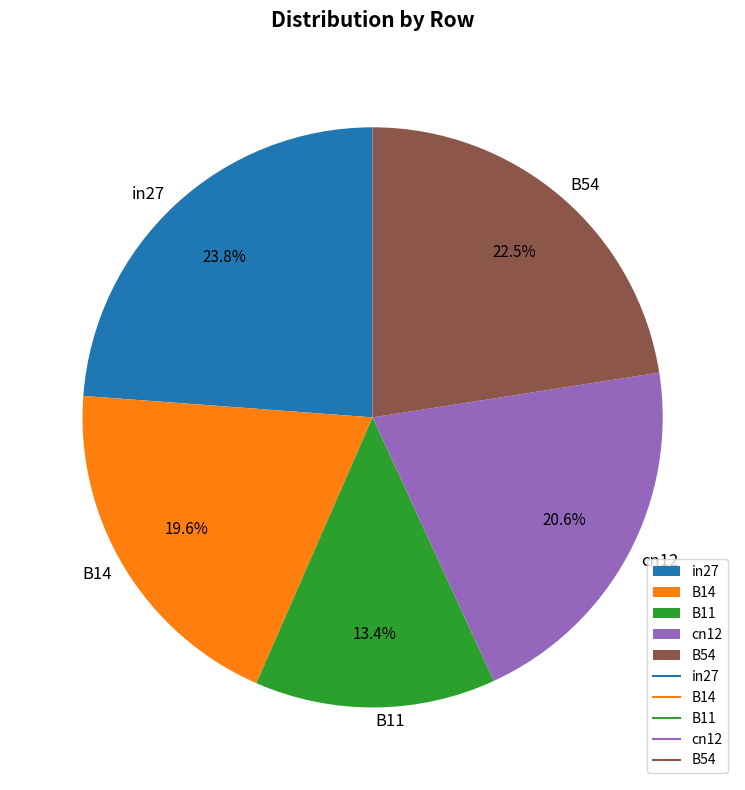

What is the smallest slice in the pie chart?

B11